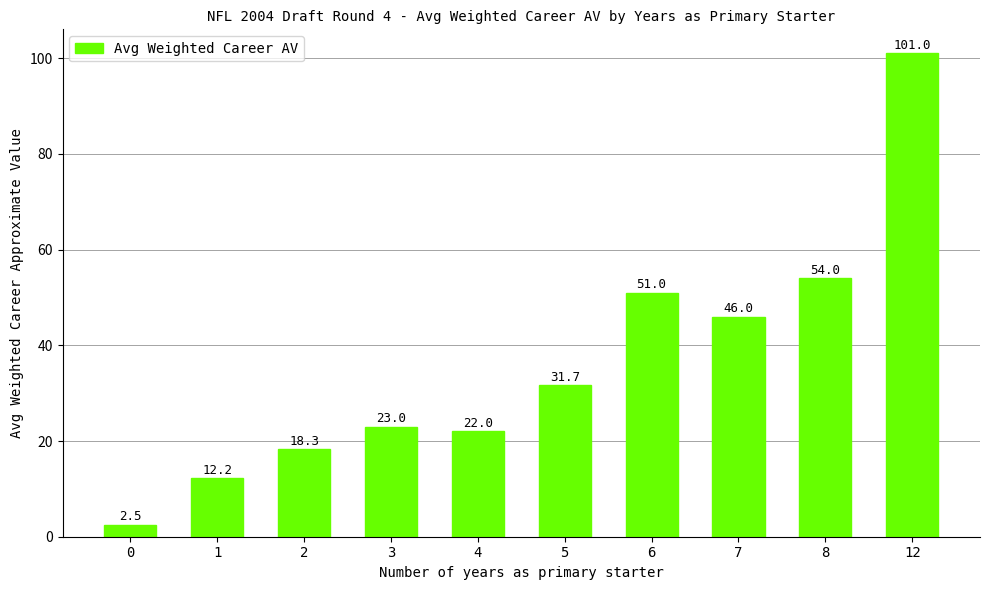

Reading right to left, extract all data points from this chart.

101.0	54.0	46.0	51.0	31.7	22.0	23.0	18.3	12.2	2.5